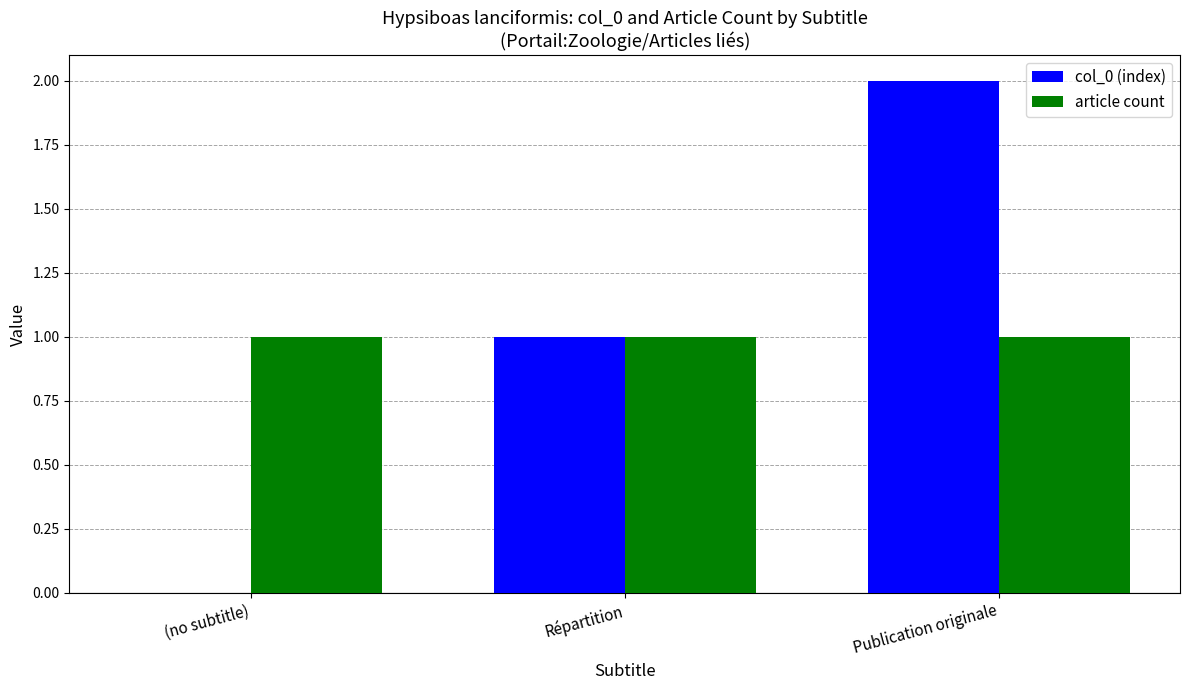

Which category has the highest value in the col_0 (index) series?

Publication originale